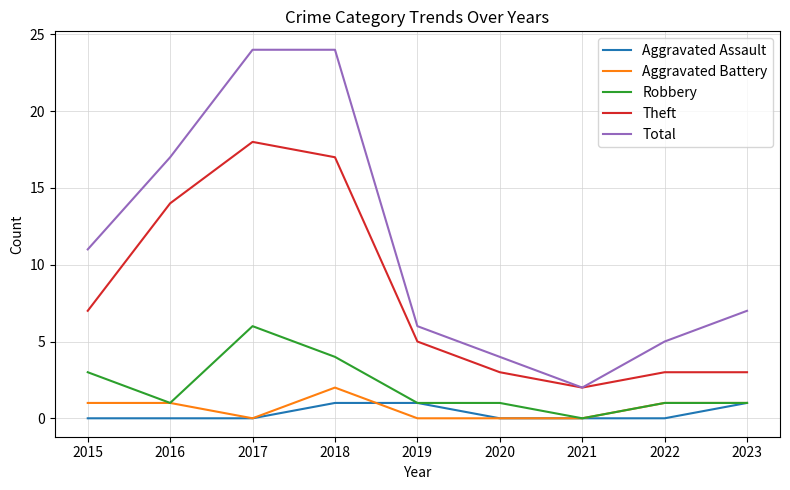

Which series has the largest total across all categories?

Total